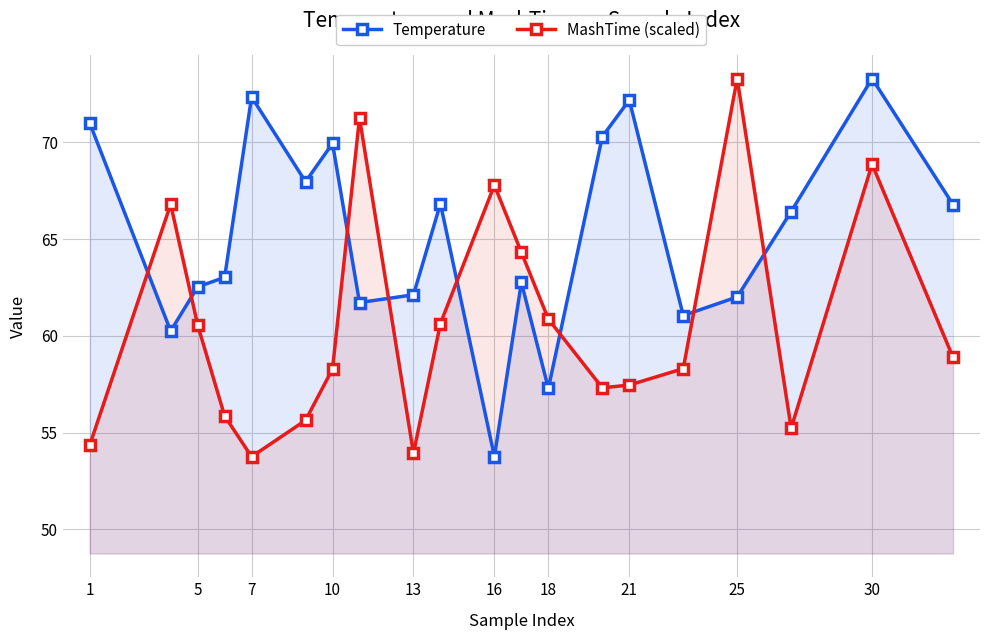

List the series in order of their peak value, highest first.

Temperature, MashTime (scaled)